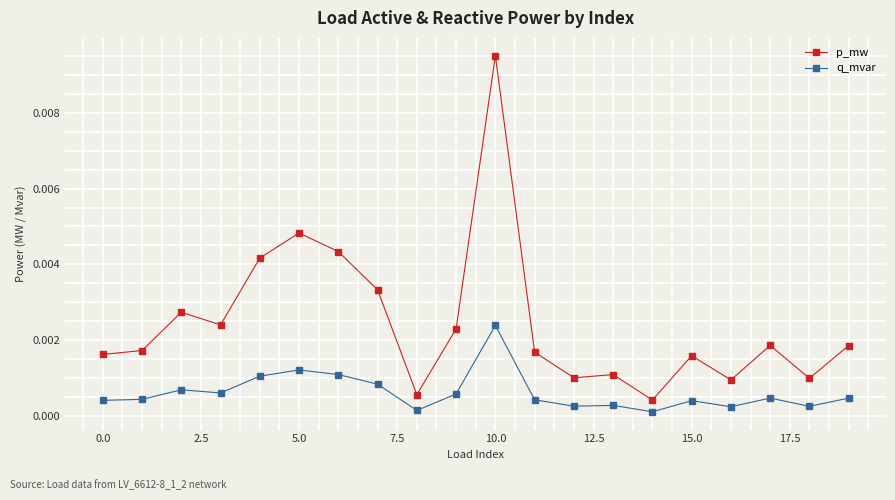

True or false: p_mw and q_mvar cross at least once.

False